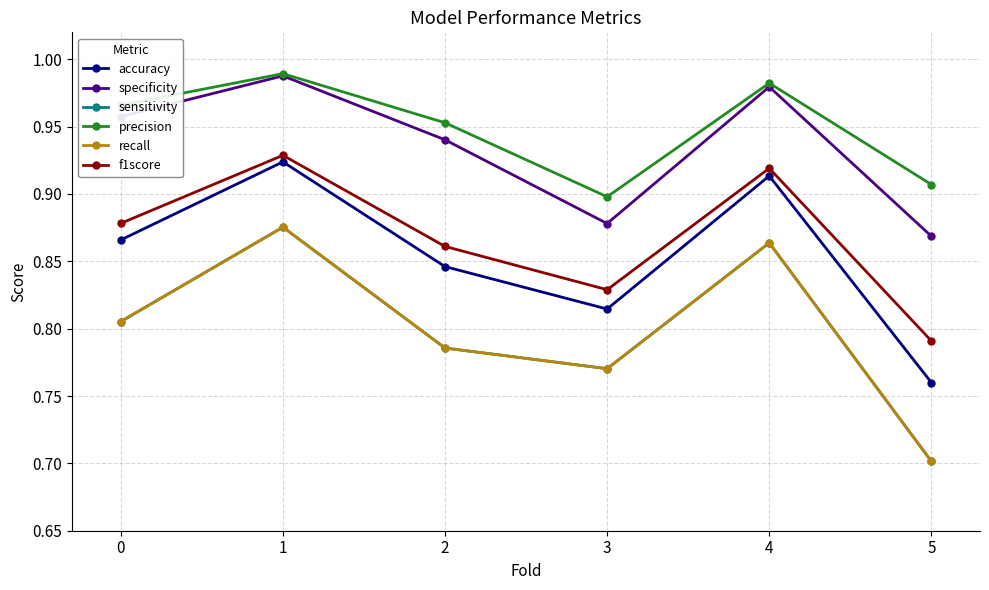

Reading right to left, transcribe all the data shown in this chart.

accuracy: 5=0.8	4=0.9	3=0.8	2=0.8	1=0.9	0=0.9
specificity: 5=0.9	4=1.0	3=0.9	2=0.9	1=1.0	0=1.0
sensitivity: 5=0.7	4=0.9	3=0.8	2=0.8	1=0.9	0=0.8
precision: 5=0.9	4=1.0	3=0.9	2=1.0	1=1.0	0=1.0
recall: 5=0.7	4=0.9	3=0.8	2=0.8	1=0.9	0=0.8
f1score: 5=0.8	4=0.9	3=0.8	2=0.9	1=0.9	0=0.9